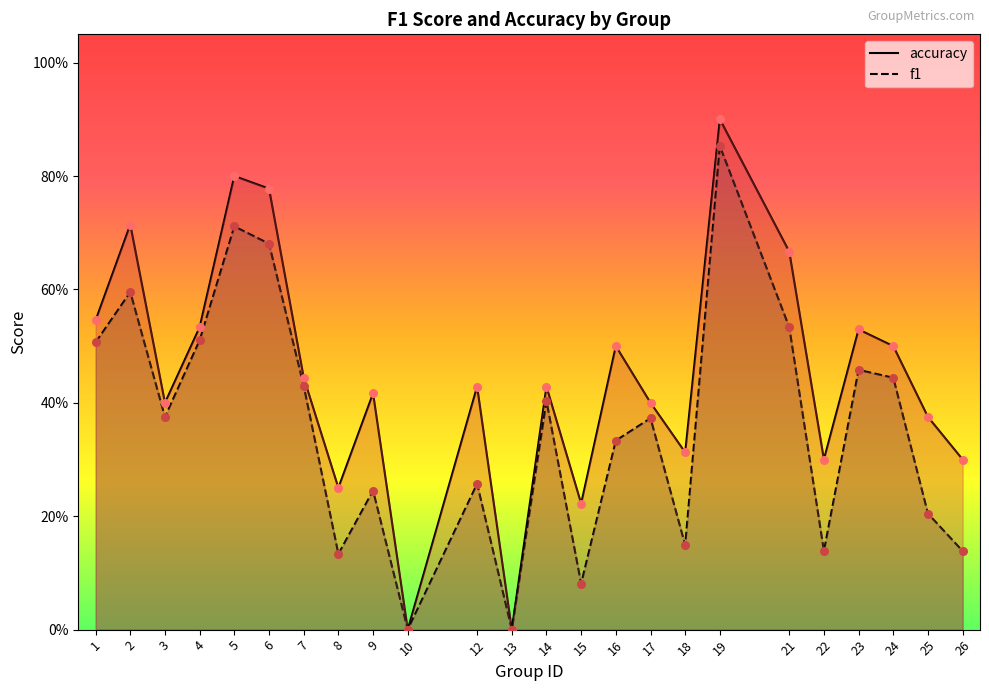

Which series reaches the minimum Y coordinate?

f1